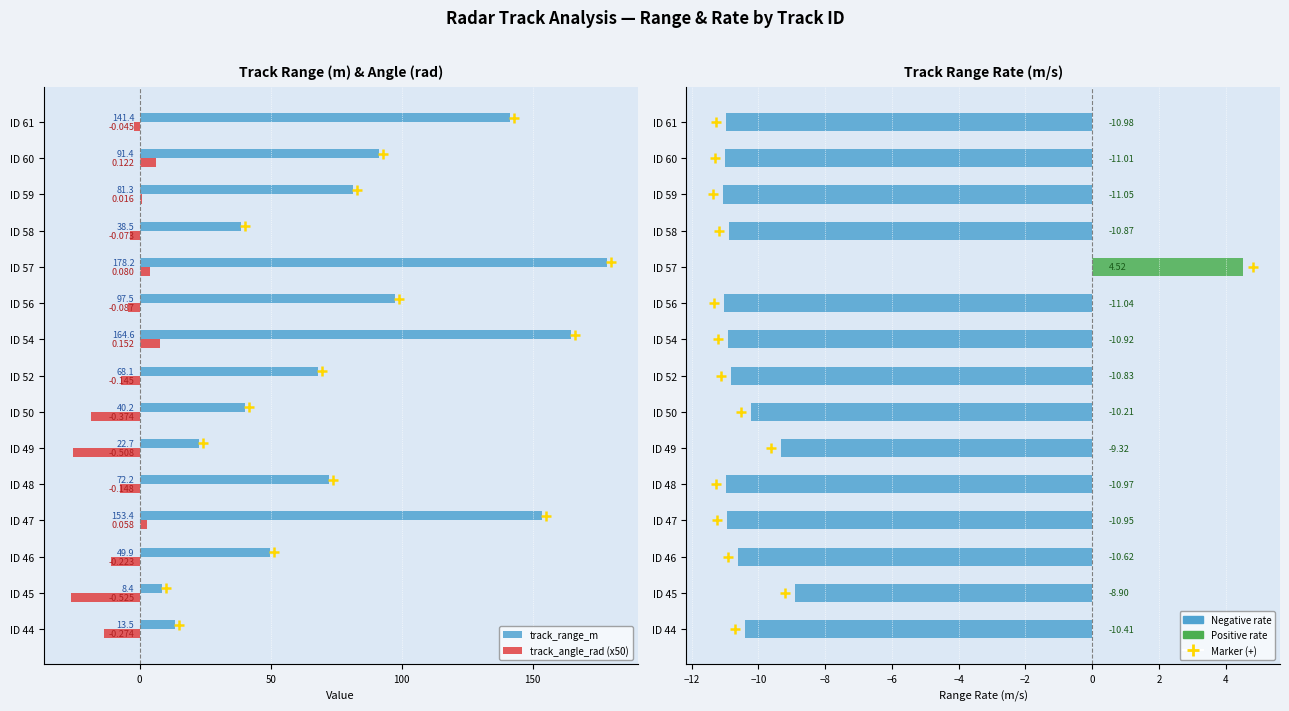

Is the value of track_angle_rad (x50) at ID 58 greater than the value of track_range_m at ID 52?

No